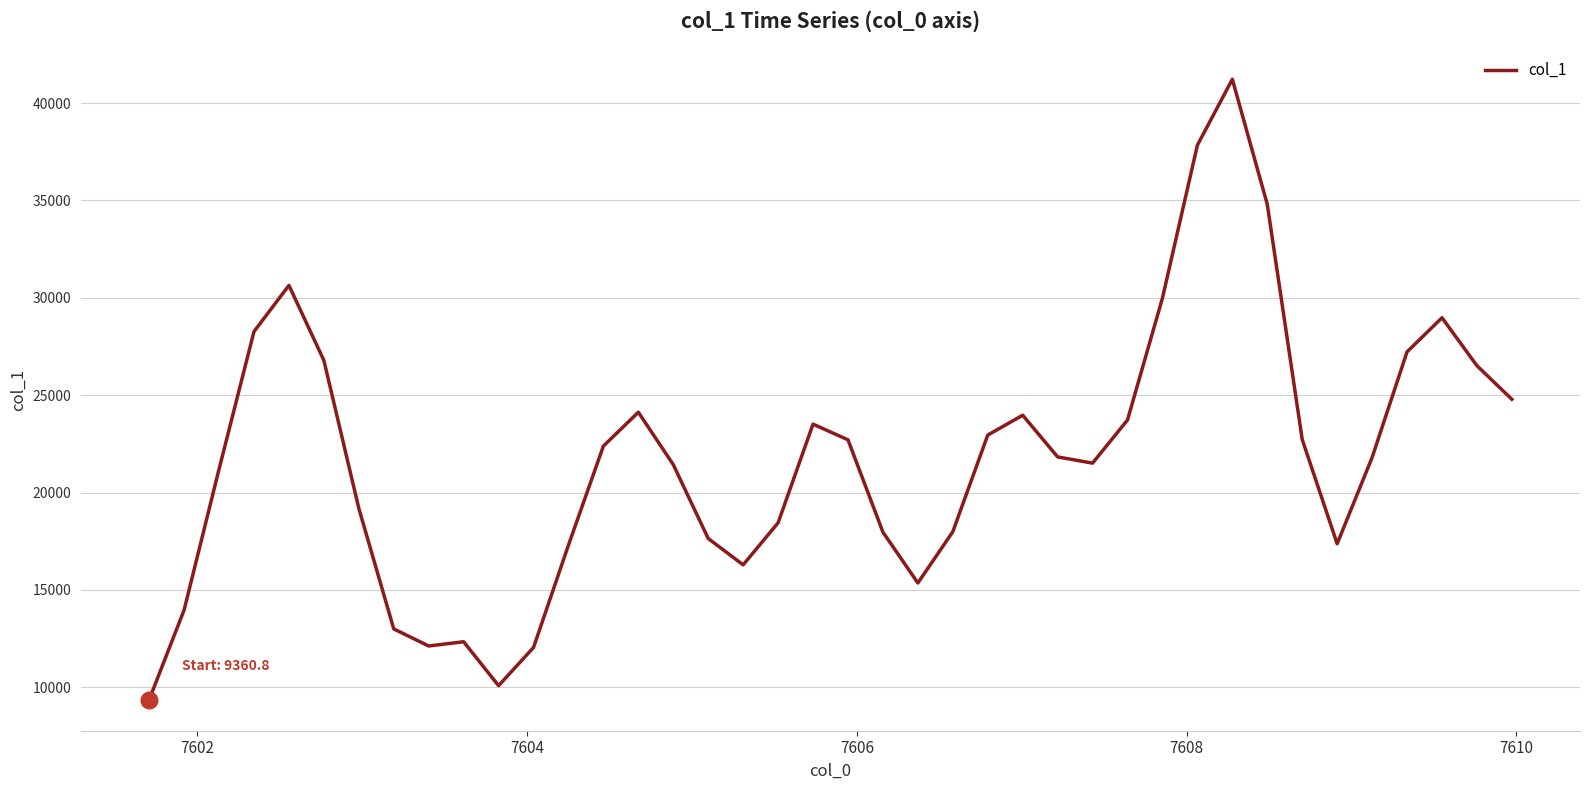

What is the smallest value displayed?

9360.8